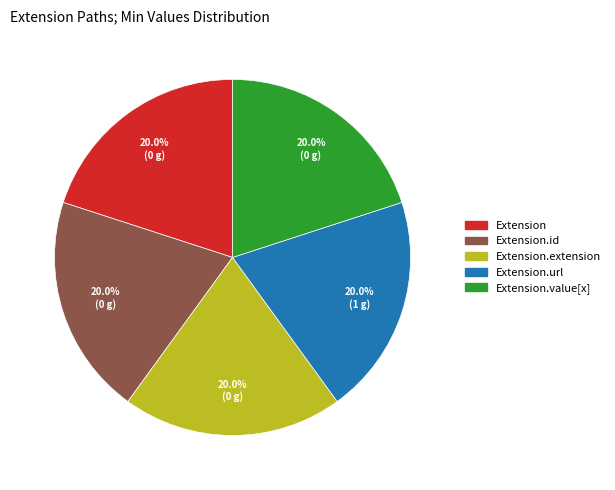

Is there any slice that represents more than half of the pie?

No